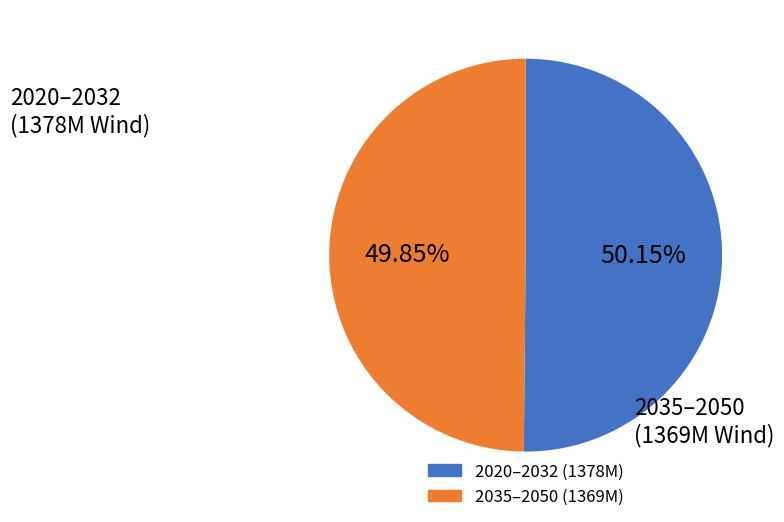

Is there any slice that represents more than half of the pie?

Yes